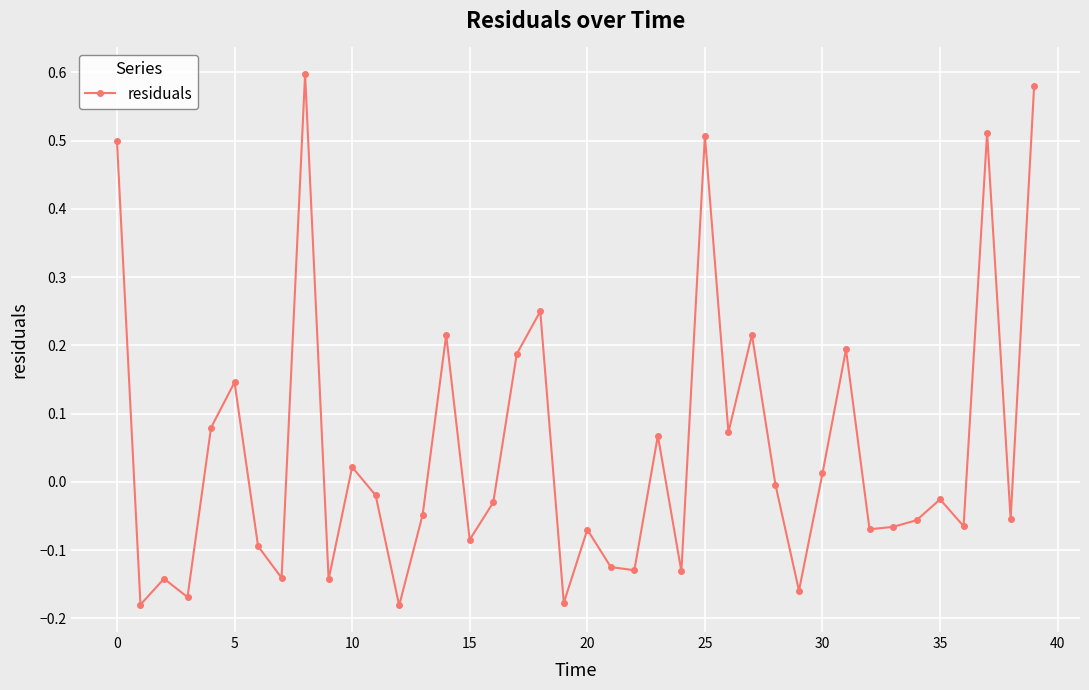

How many points are higher than both their immediate neighbors (excluding endpoints)?

13